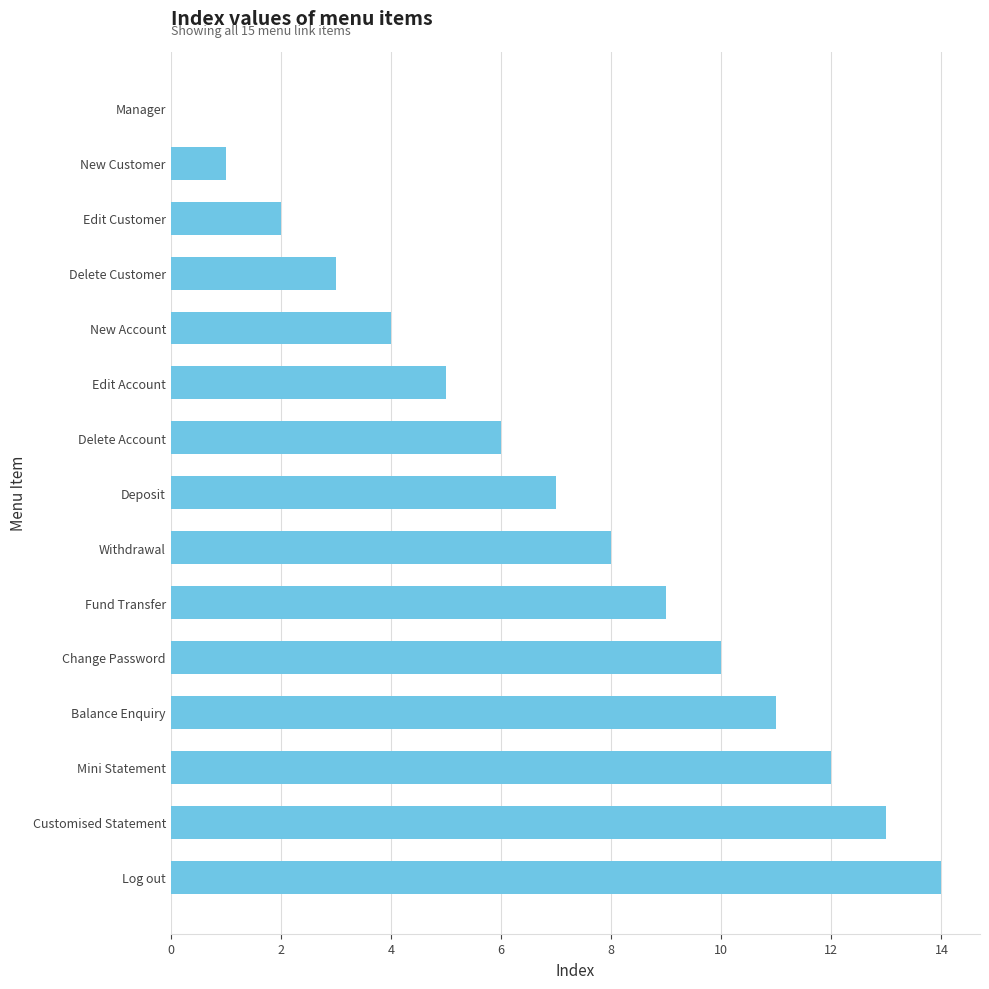

Reading top to bottom, what are all the values shown in this chart?

Manager=0	New Customer=1	Edit Customer=2	Delete Customer=3	New Account=4	Edit Account=5	Delete Account=6	Deposit=7	Withdrawal=8	Fund Transfer=9	Change Password=10	Balance Enquiry=11	Mini Statement=12	Customised Statement=13	Log out=14